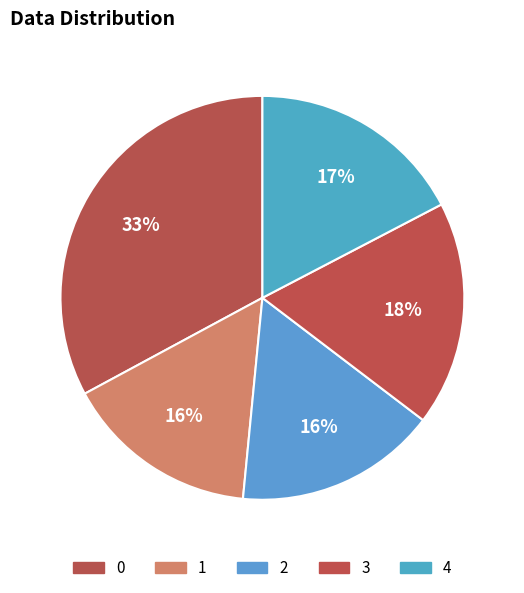

The 3 slice represents 18% of the pie. True or false?

True